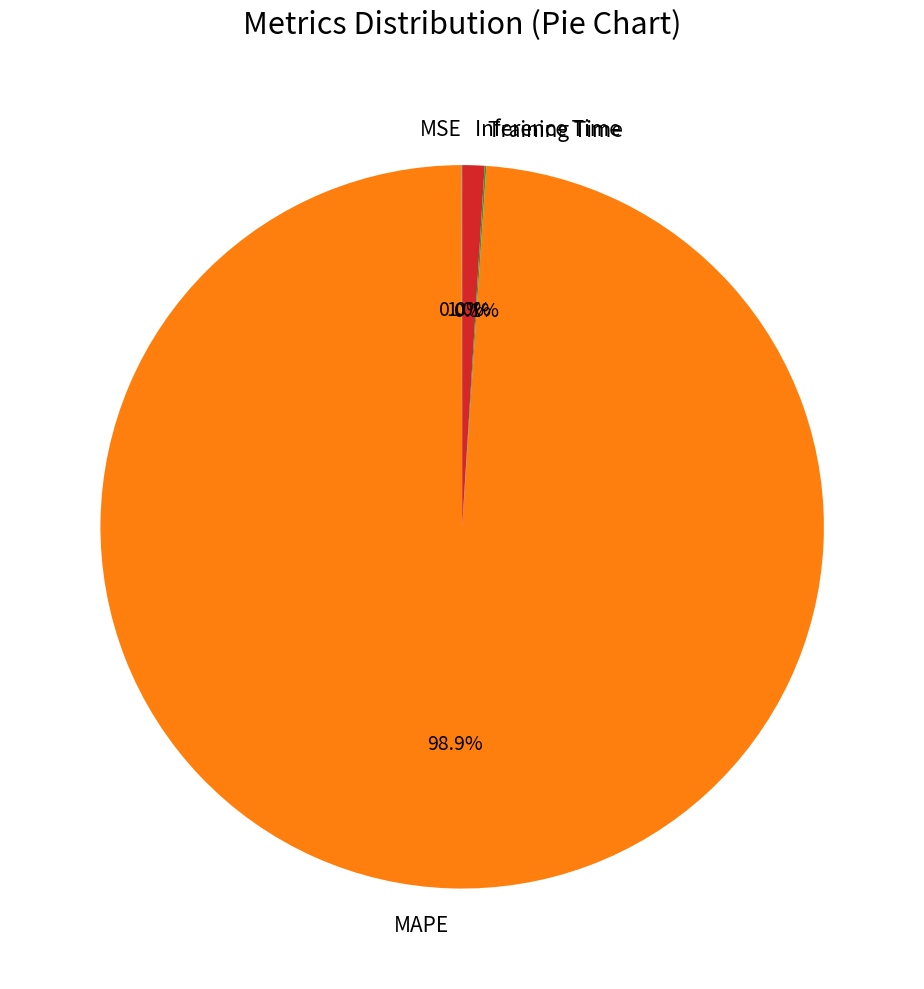

What portion of the pie excludes Inference Time?

99.0%